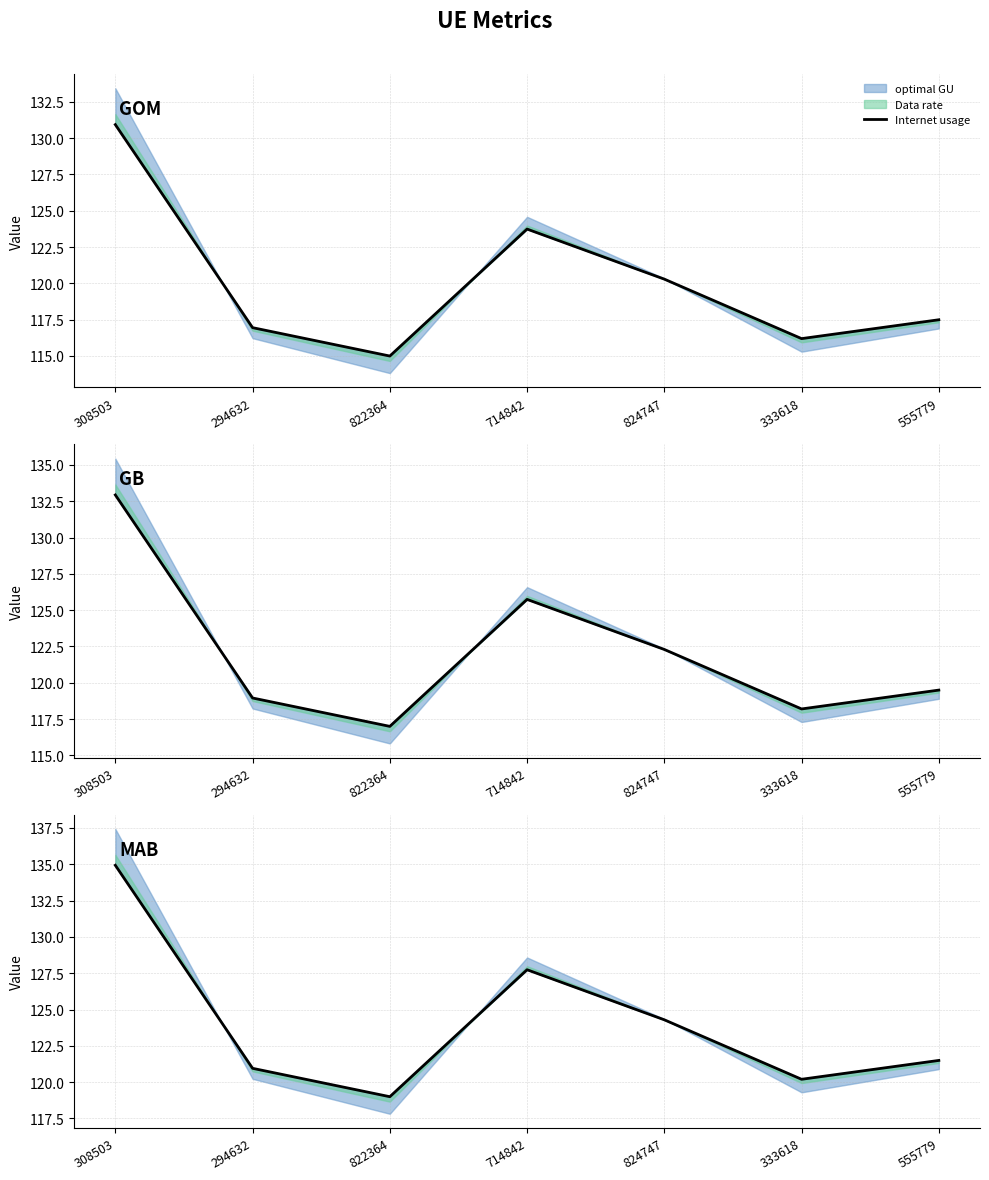

At which label is the value closest to 126?

824747